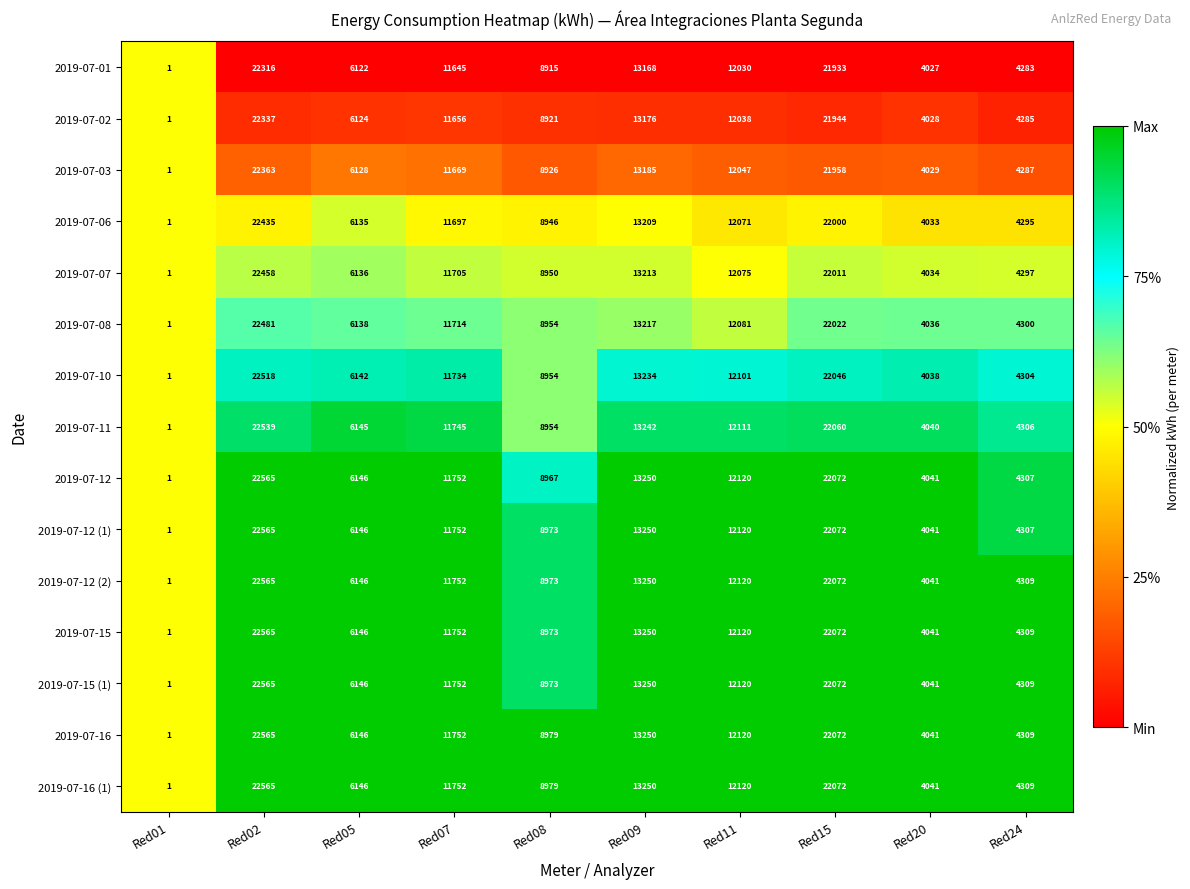

The value of 2019-07-08 at Red02 is 22481. True or false?

True